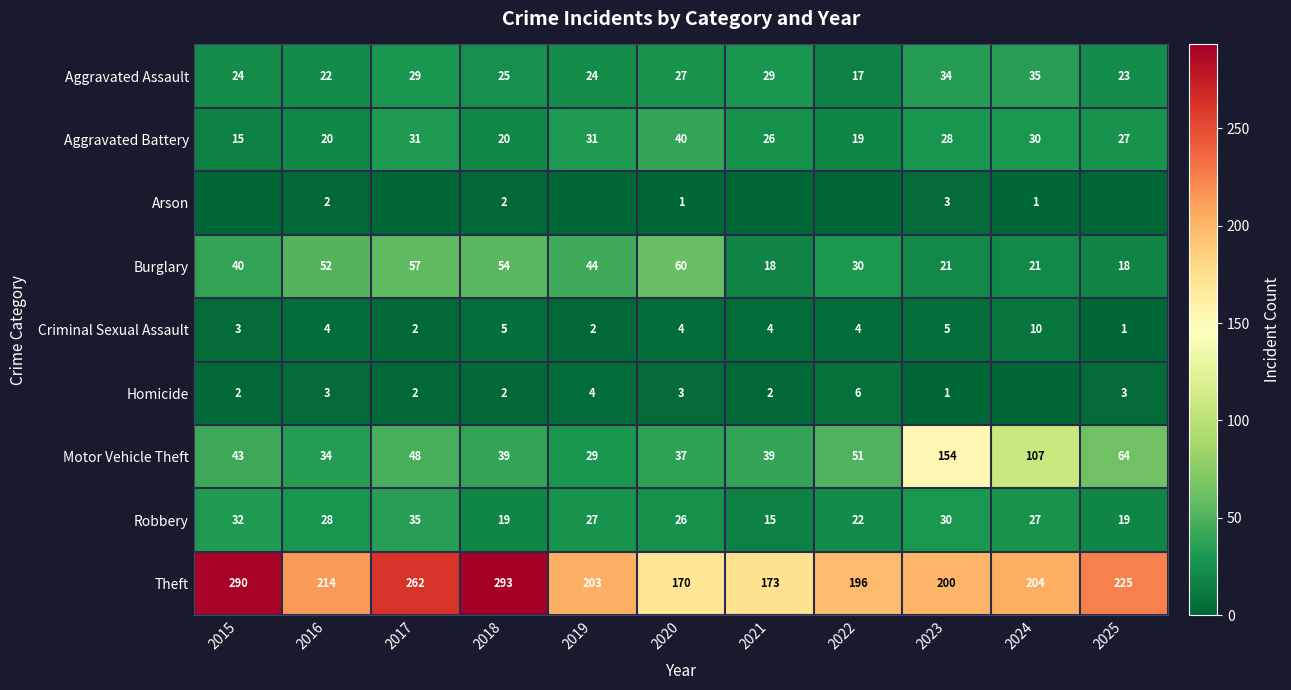

What is the difference between the Aggravated Assault values at 2025 and 2020?

4